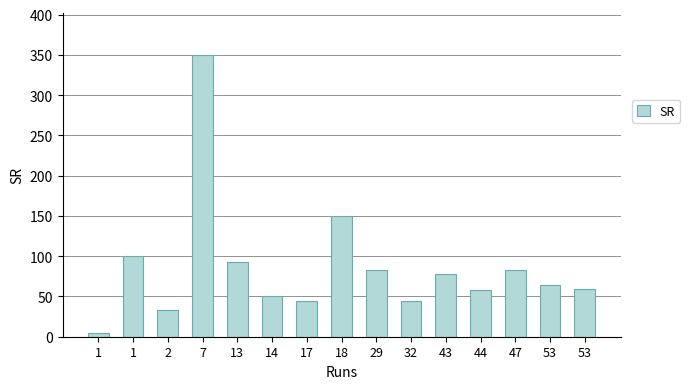

Is it true that the value at 13 is 92.8?

True